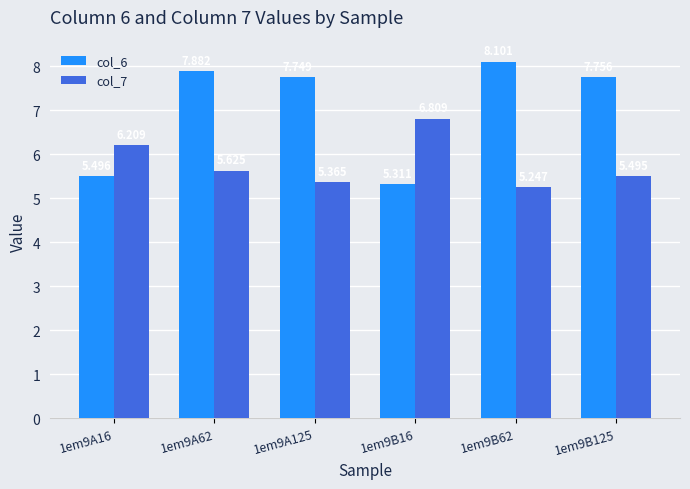

What is the approximate value of col_7 at 1em9B125?

5.5